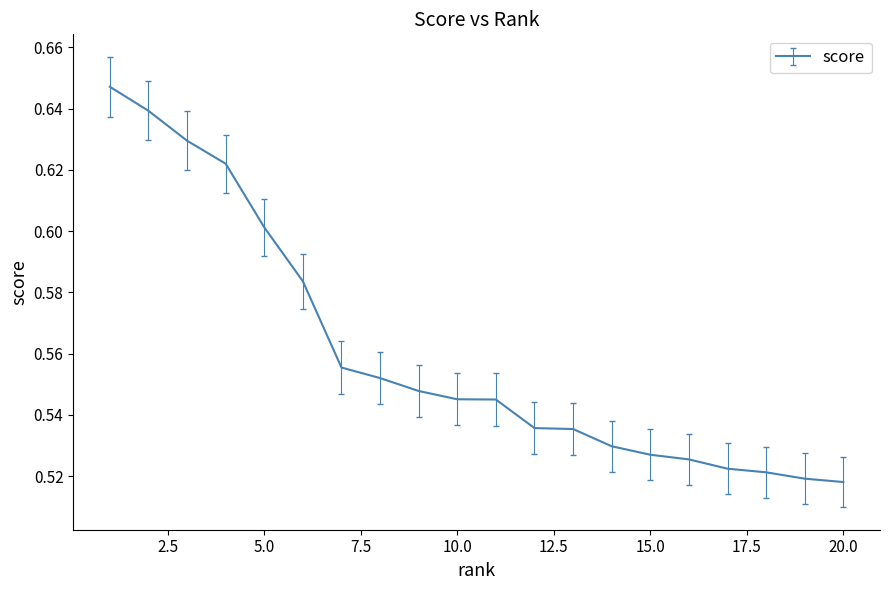

Reading left to right, transcribe all the data shown in this chart.

1=0.6	2=0.6	3=0.6	4=0.6	5=0.6	6=0.6	7=0.6	8=0.6	9=0.5	10=0.5	11=0.5	12=0.5	13=0.5	14=0.5	15=0.5	16=0.5	17=0.5	18=0.5	19=0.5	20=0.5